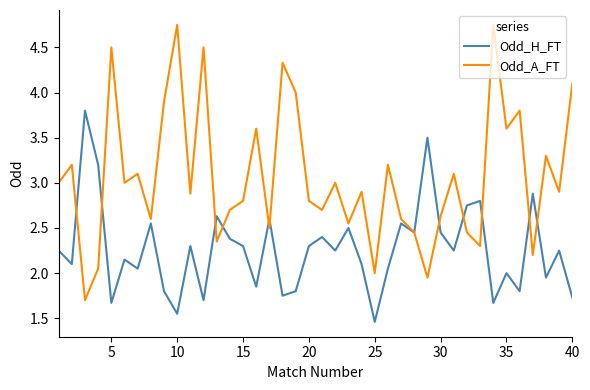

What is the highest value of the Odd_H_FT series?

3.8